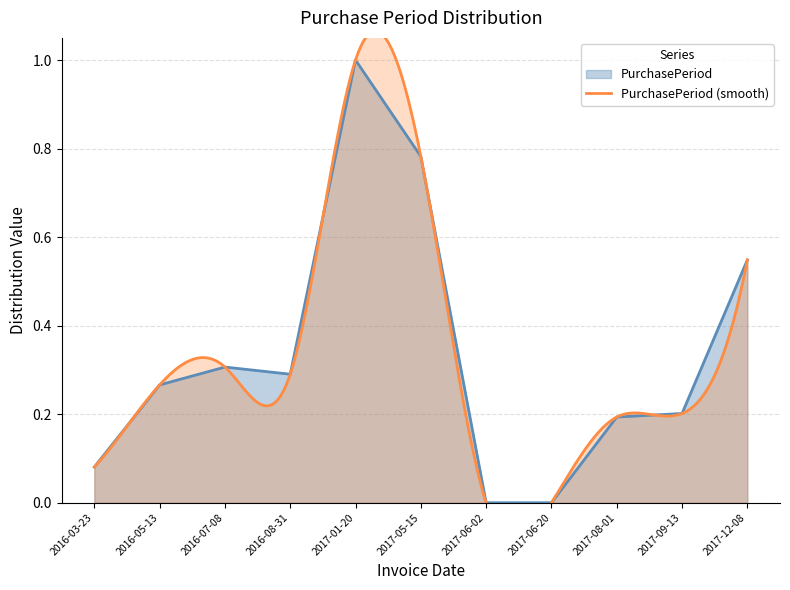

True or false: there are more than 1 points higher than both neighbors.

True